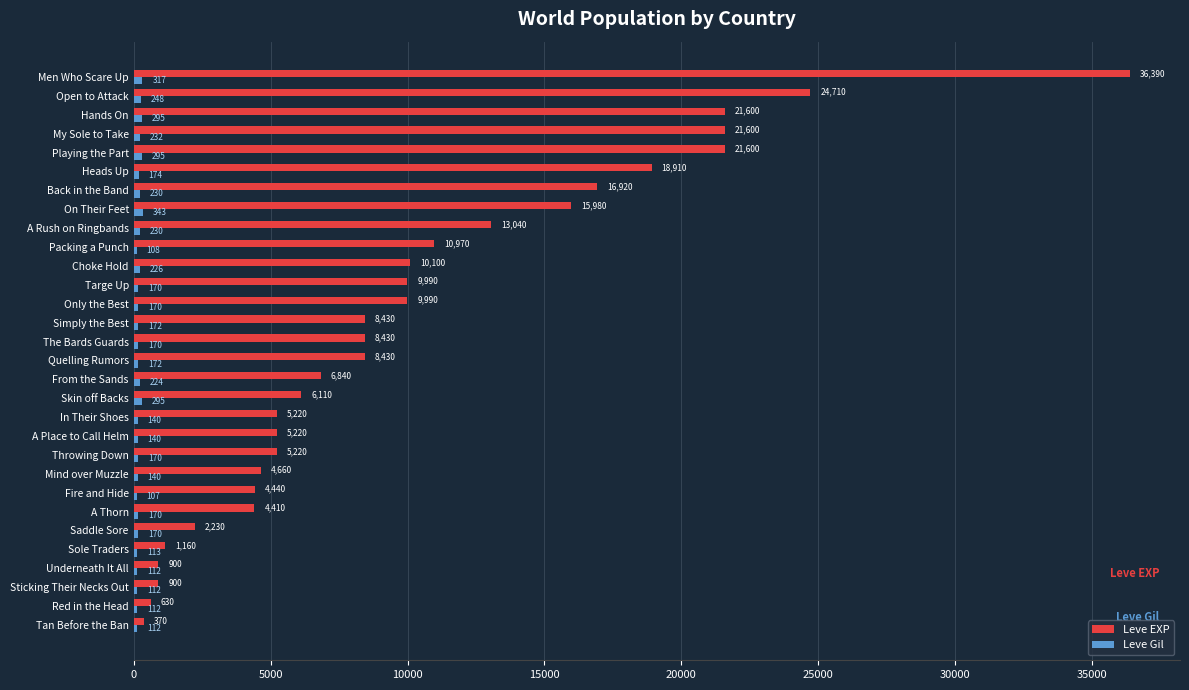

Is it true that Leve EXP equals 8430 at The Bards Guards?

True